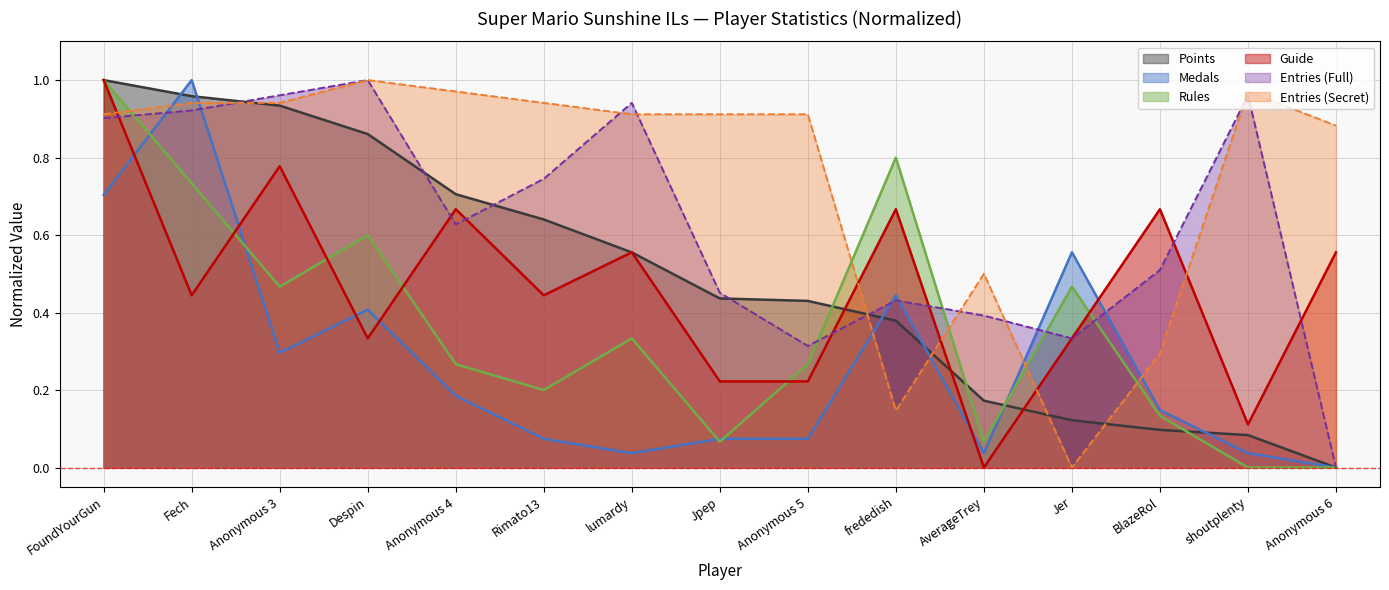

True or false: Entries_secret has more than 1 points higher than both neighbors.

True